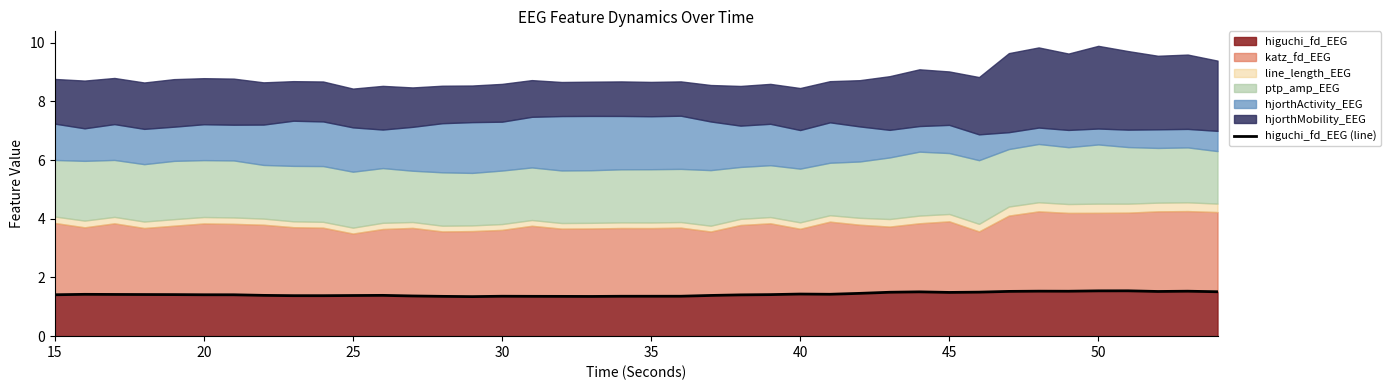

The value of higuchi_fd_EEG at 20 is 0.9. True or false?

False